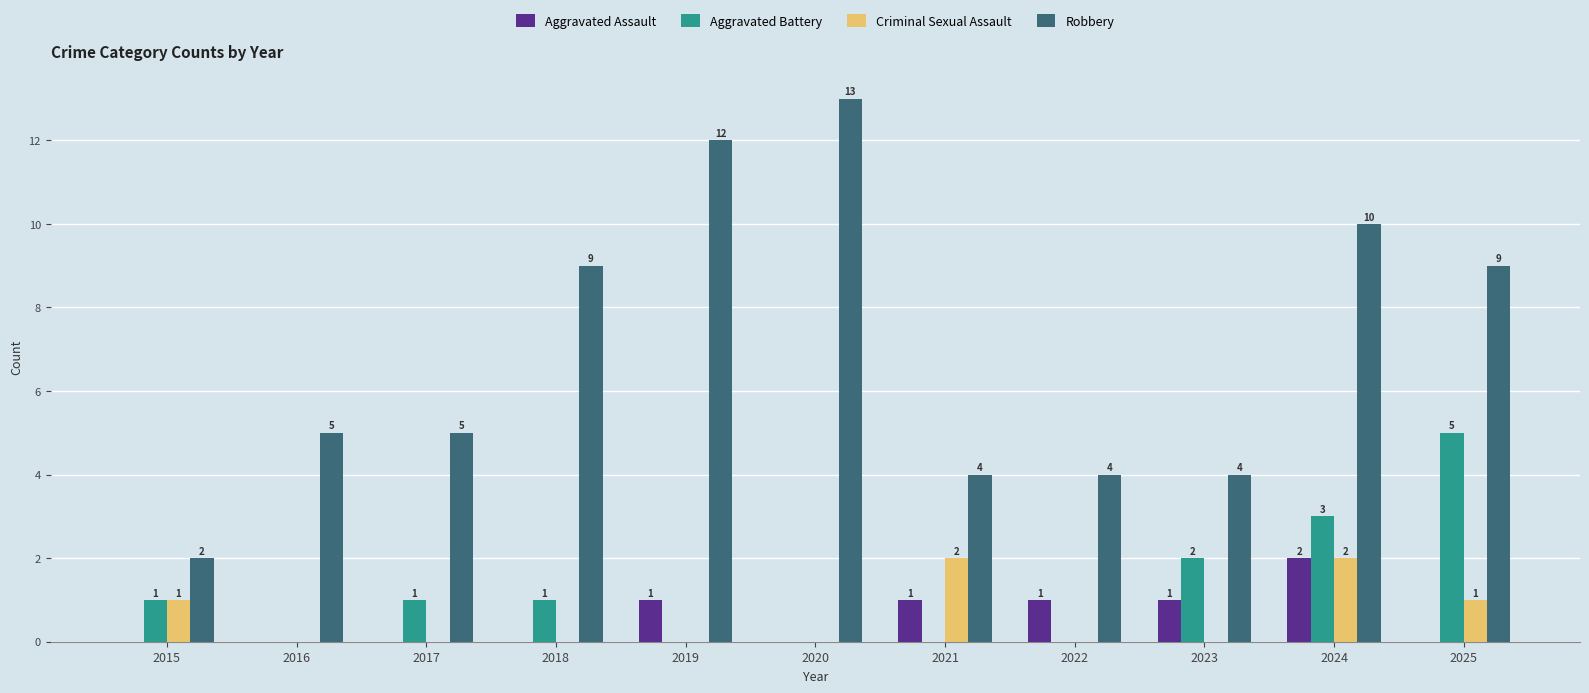

Reading right to left, what are all the values shown in this chart?

Aggravated Assault: 0	2	1	1	1	0	1	0	0	0	0
Aggravated Battery: 5	3	2	0	0	0	0	1	1	0	1
Criminal Sexual Assault: 1	2	0	0	2	0	0	0	0	0	1
Robbery: 9	10	4	4	4	13	12	9	5	5	2